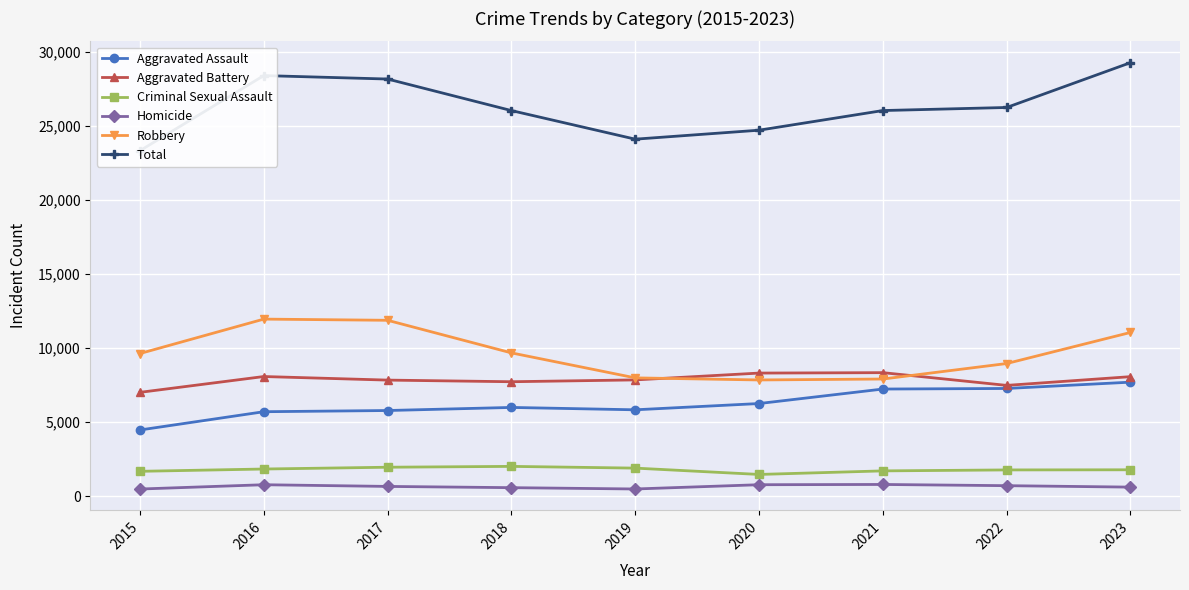

Rank the categories by Robbery value from lowest to highest.

2020, 2021, 2019, 2022, 2015, 2018, 2023, 2017, 2016